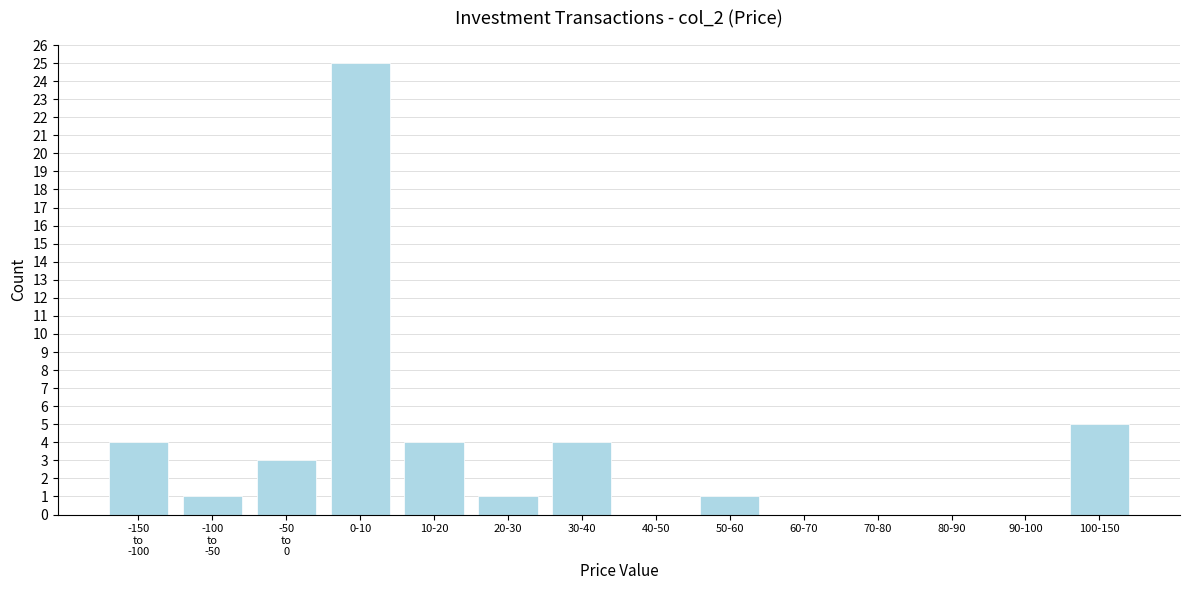

What is the sum of all values?

48